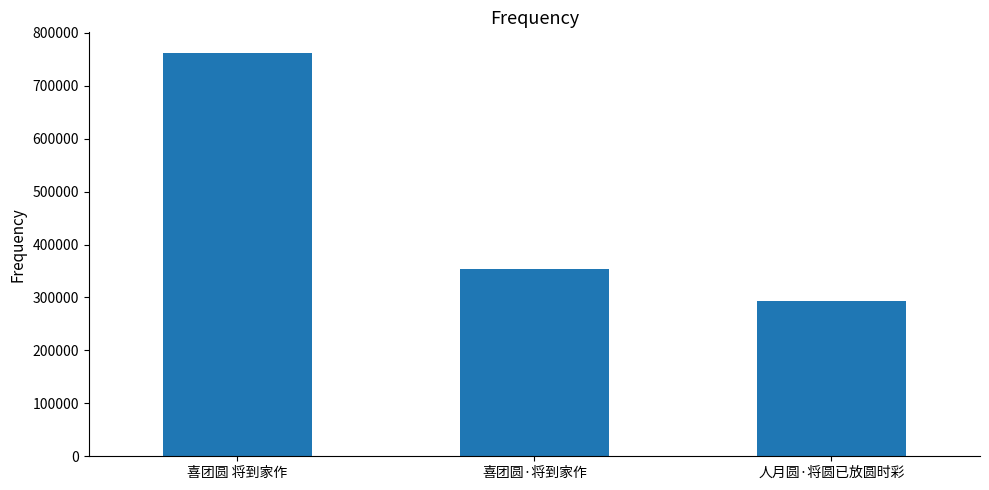

Does the chart contain stacked bars?

No